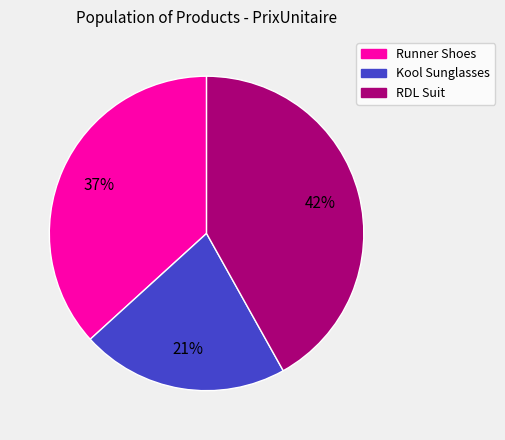

To the nearest percent, what percentage of the pie is RDL Suit?

42%